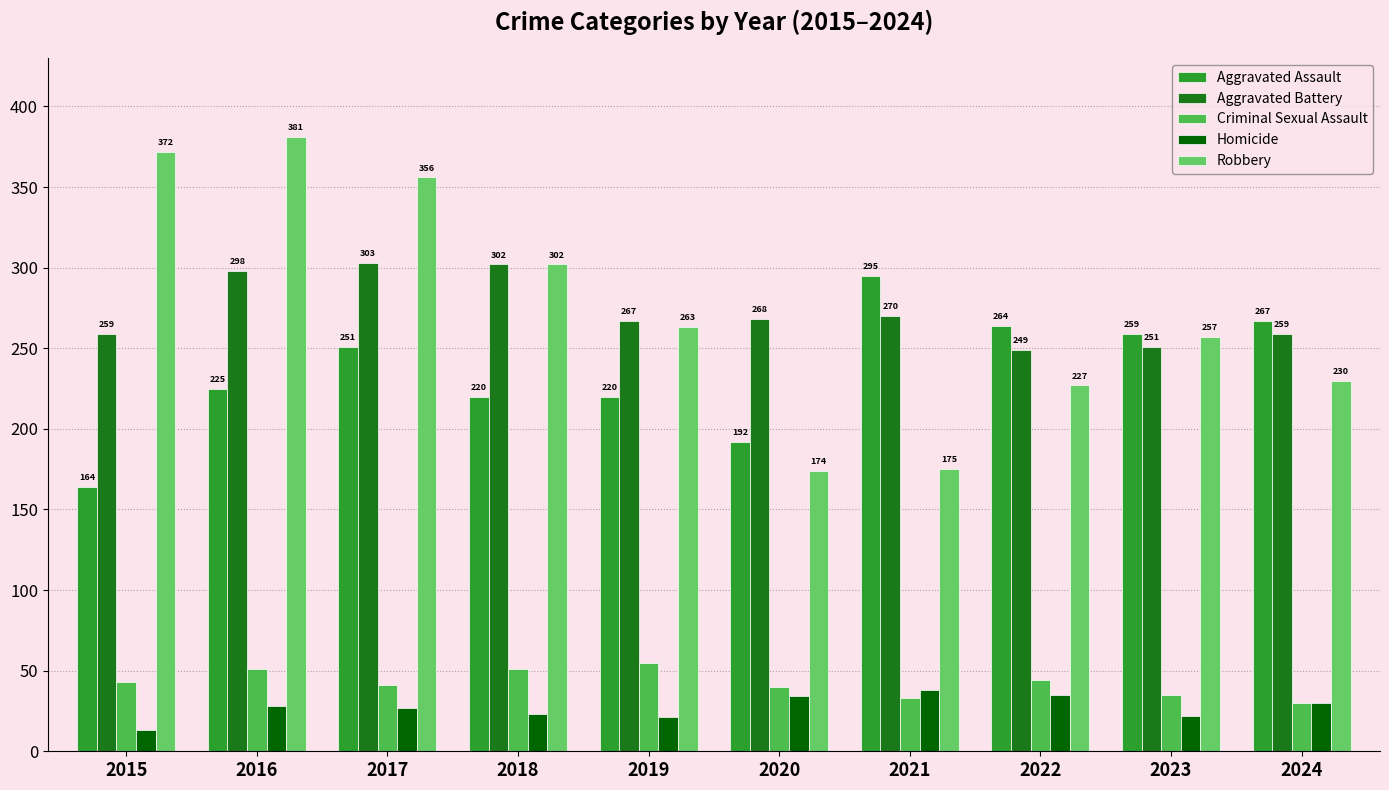

List the series in order of their peak value, lowest first.

Homicide, Criminal Sexual Assault, Aggravated Assault, Aggravated Battery, Robbery